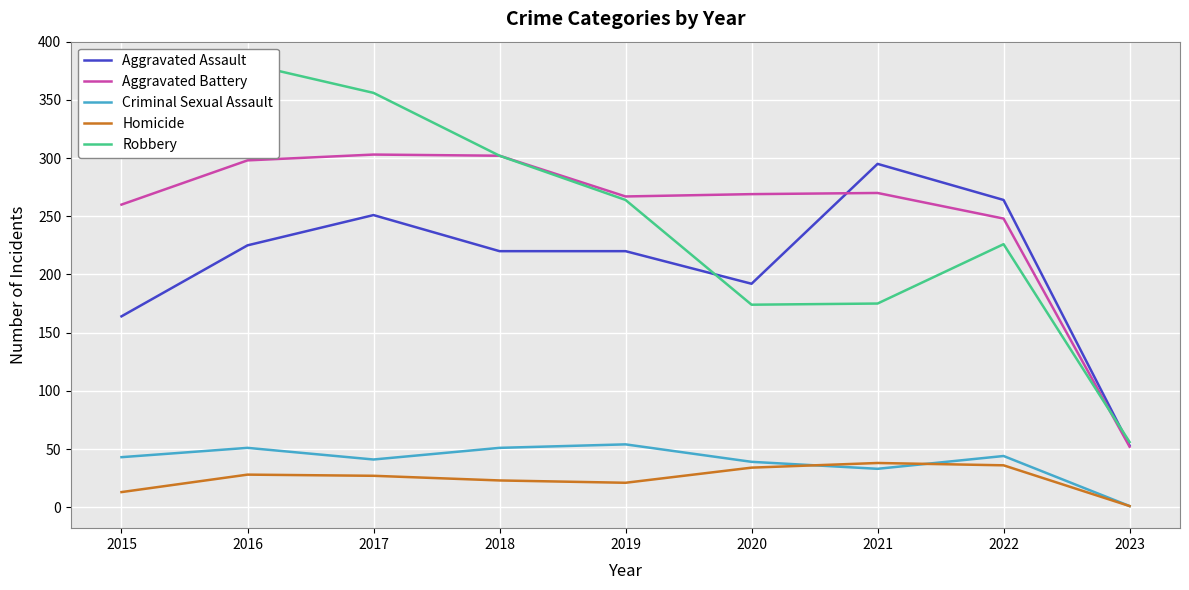

What is the average value of the Homicide series?

25